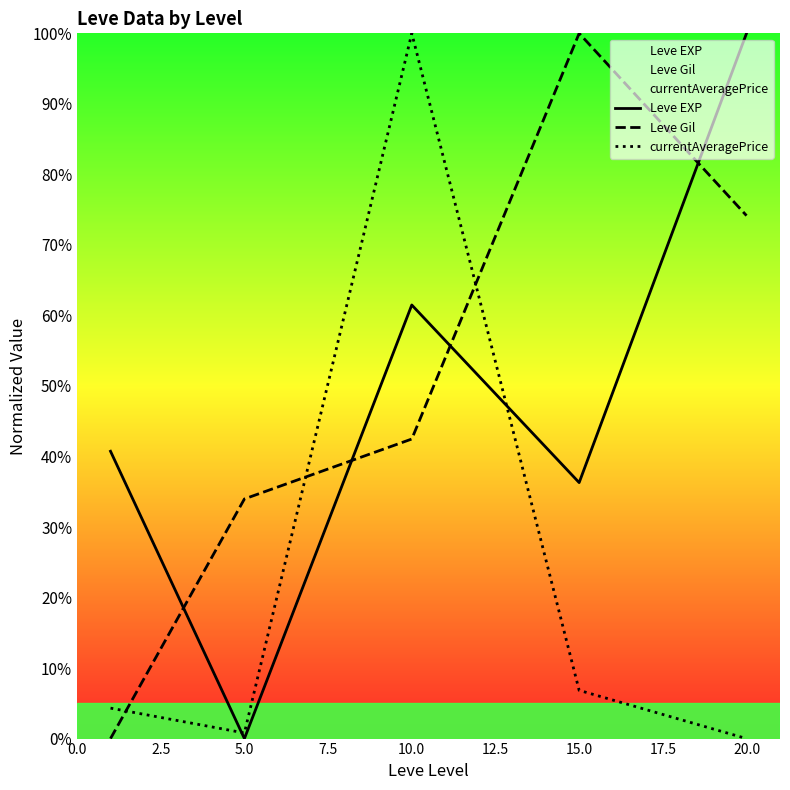

The currentAveragePrice series shows 1.5 at 15.0. True or false?

False